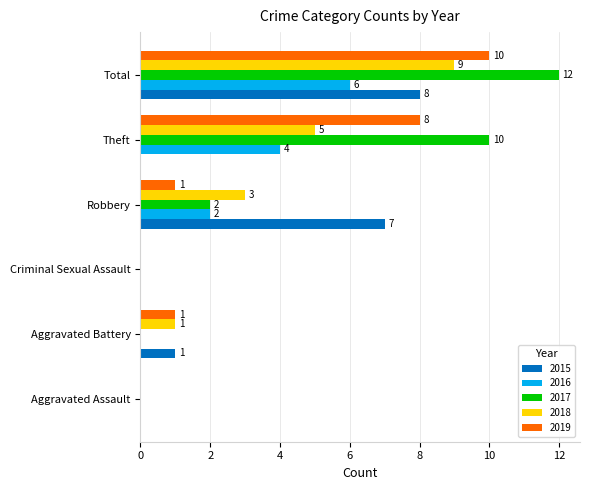

The 2018 series shows 14 at Total. True or false?

False